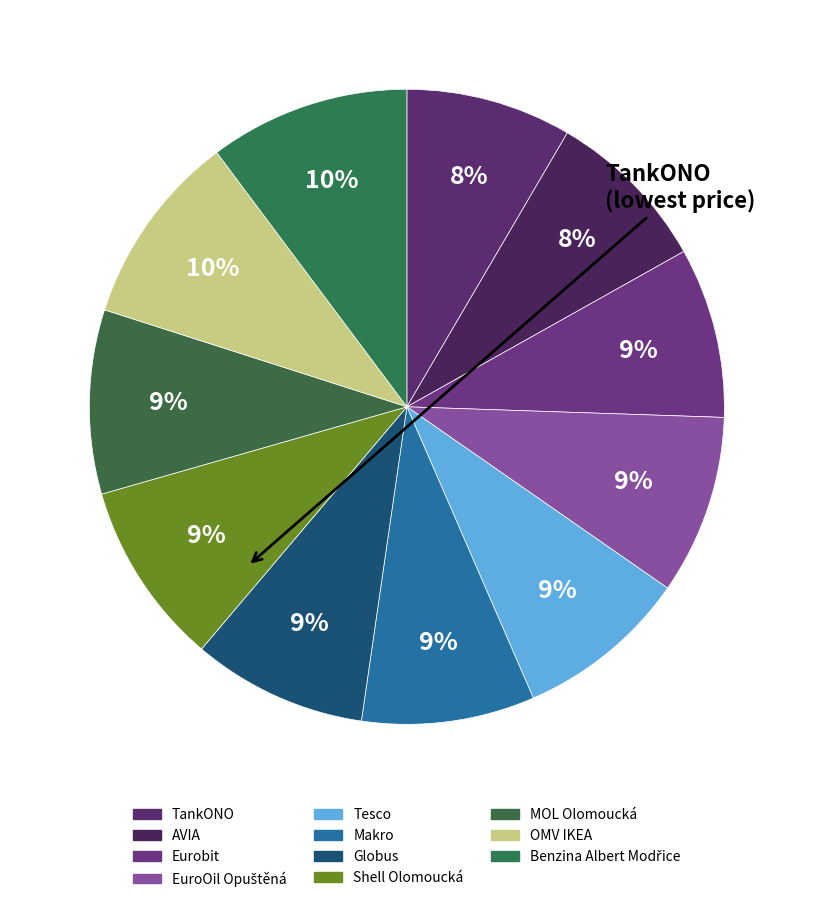

Count the number of slices in the pie.

11